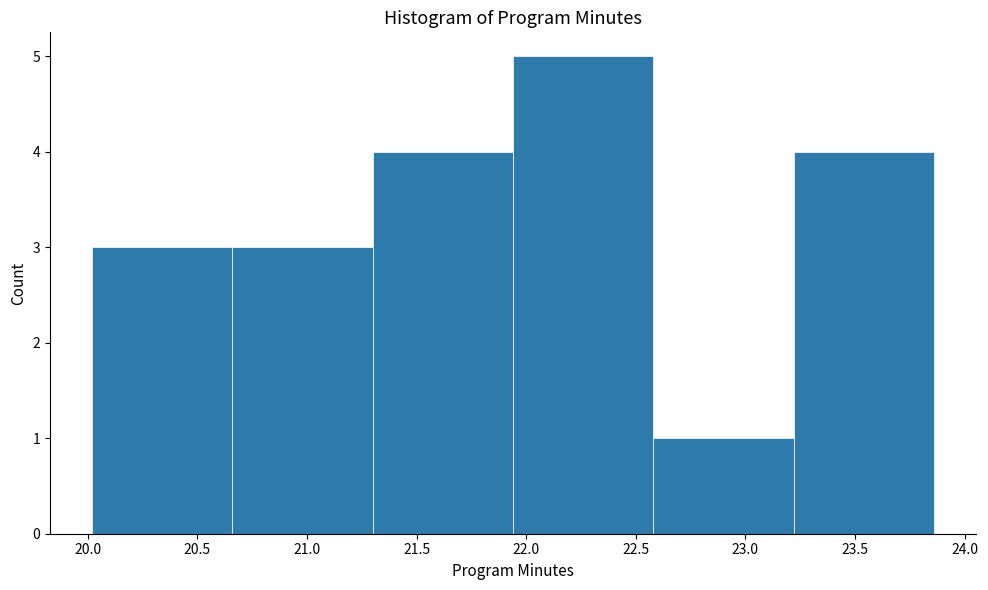

What is the height of the bar covering 22.58 to 23.22 on the x-axis? Neither the bar edges nor the heights are printed on the chart, so give them approximately, as read against the axes.

1